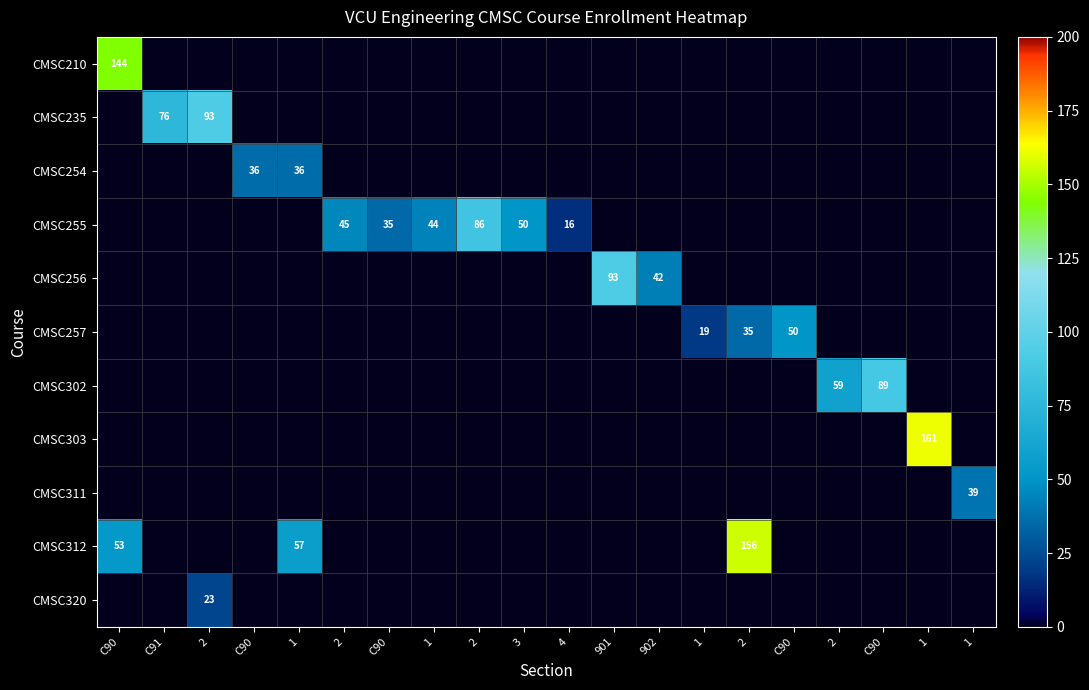

What is the total value across all series at 1?

93